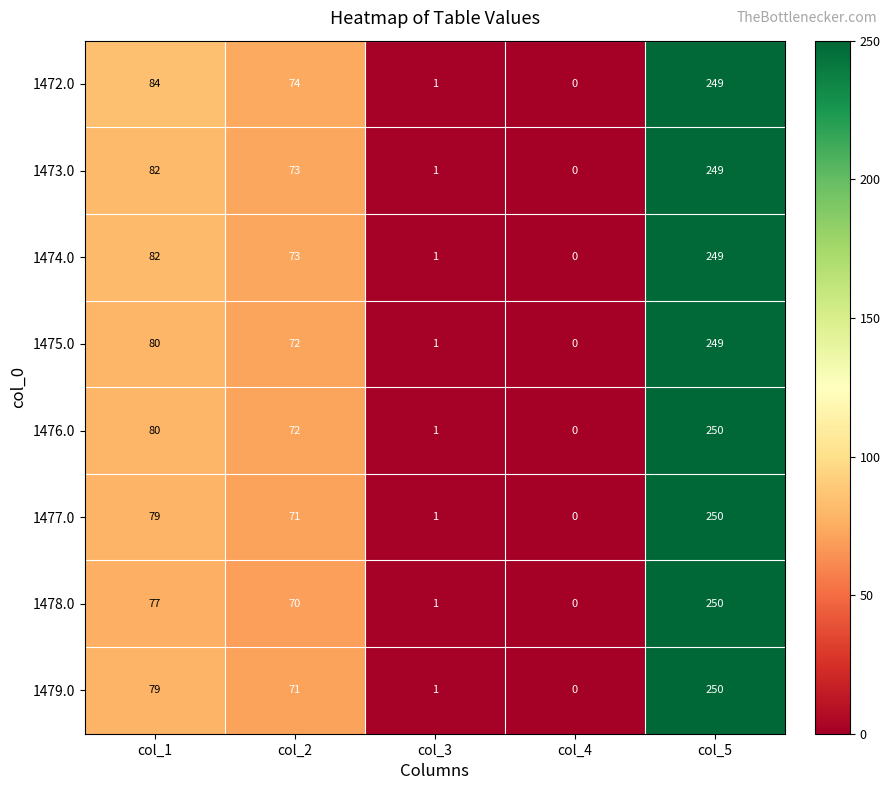

Which category has the lowest value in the 1477.0 series?

col_4